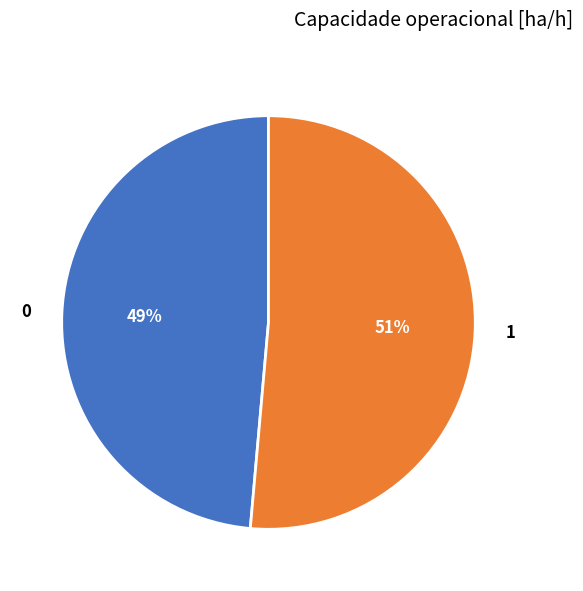

Is the sum of 1 and 0 greater than half?

Yes